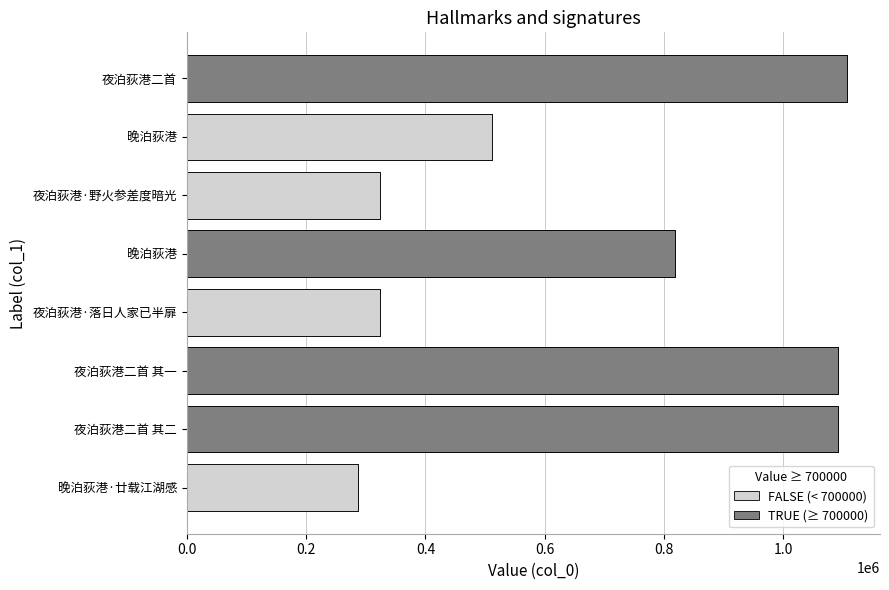

Read the value at 晚泊荻港·廿载江湖感.

287296